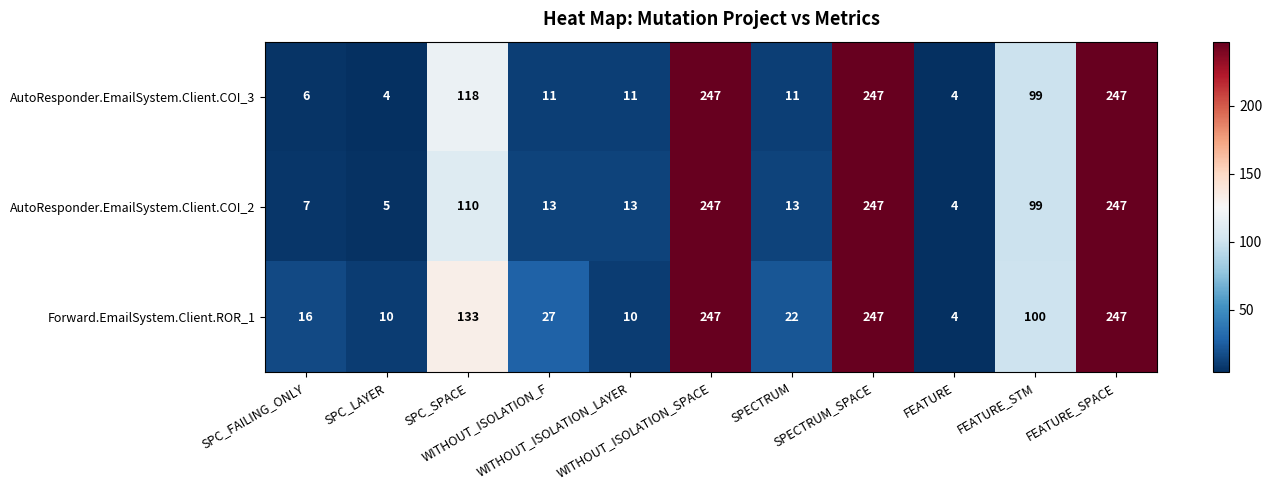

What is the average value of the Forward.EmailSystem.Client.ROR_1 series?

97